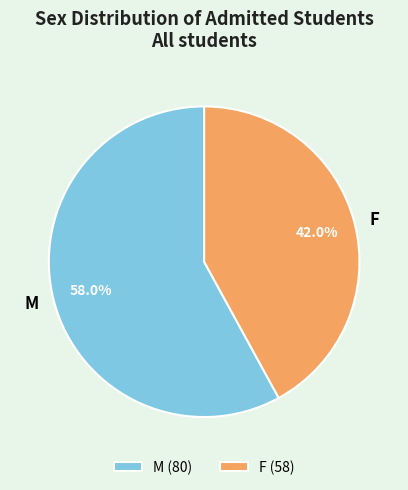

Is there any slice that represents more than half of the pie?

Yes